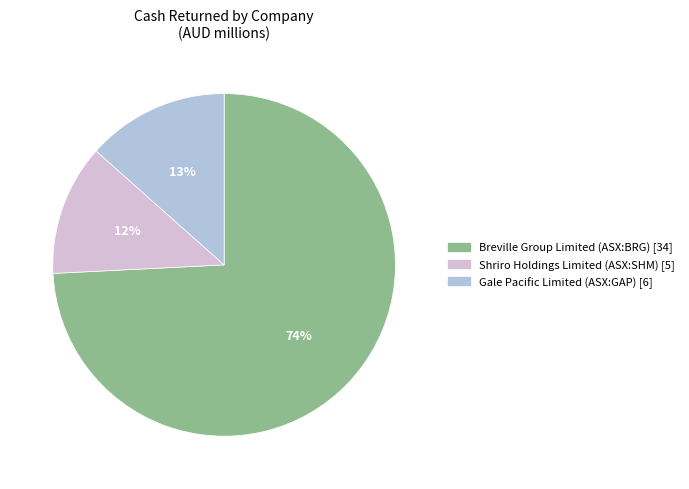

How many slices are in this pie chart?

3